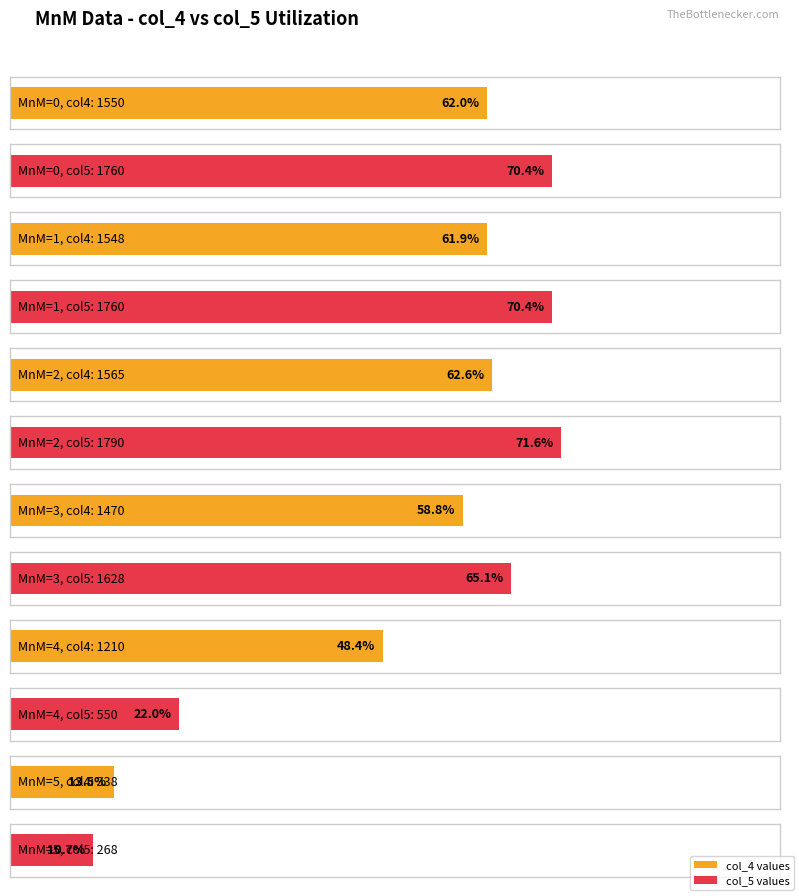

What is the difference between the highest and lowest values at 5?

1522